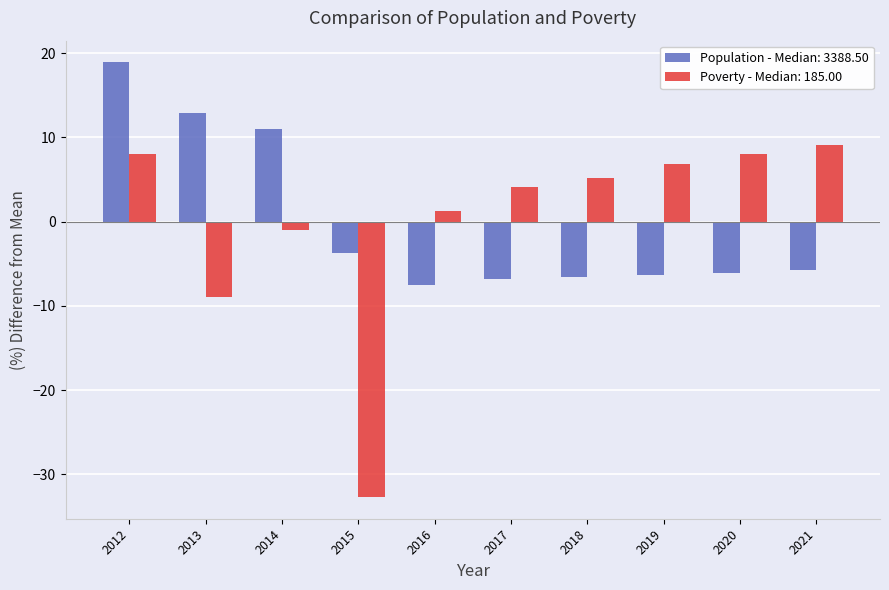

What is the difference between the Population - Median: 3388.50 values at 2021 and 2016?

1.7